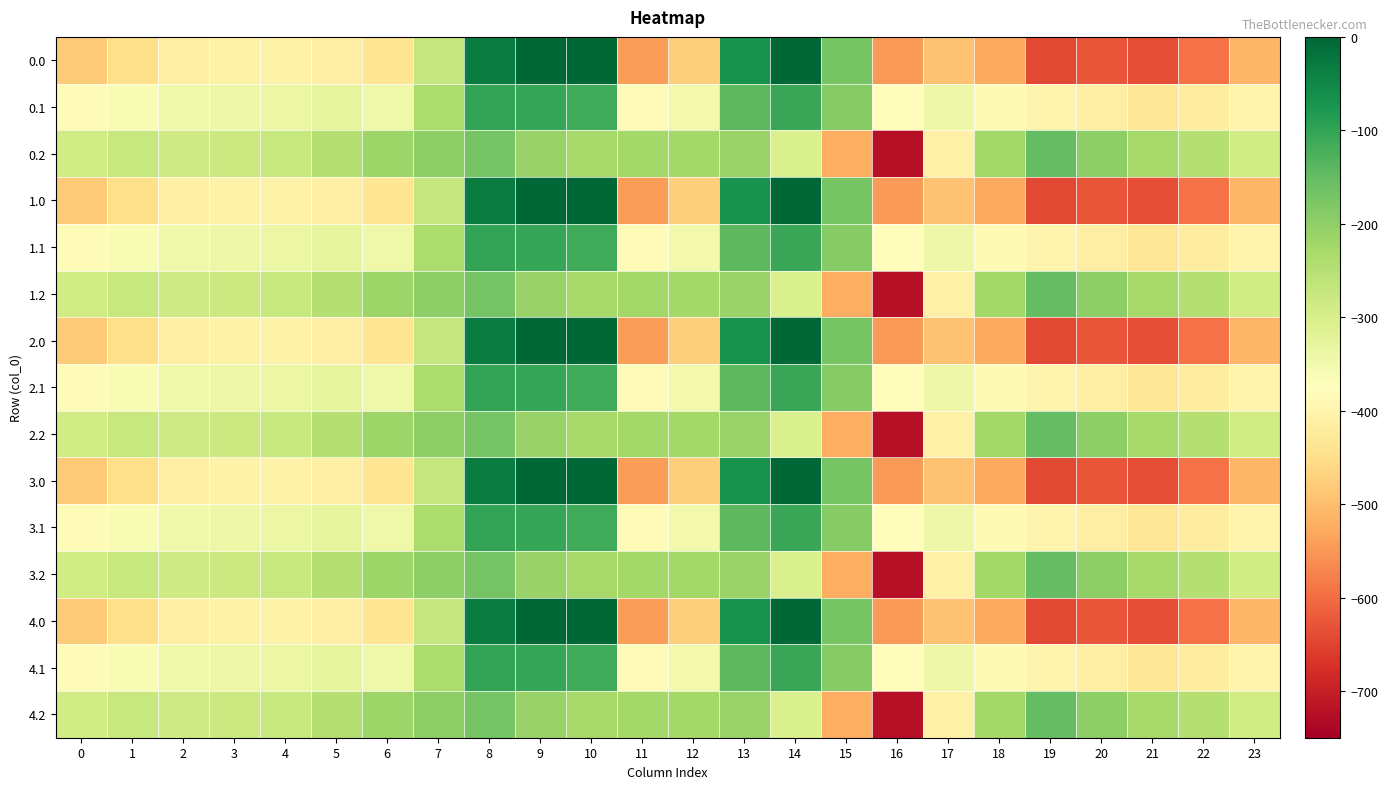

Reading left to right, what are all the values shown in this chart?

0.0: 0=-482.0	1=-449.5	2=-410.3	3=-404.4	4=-404.9	5=-410.8	6=-435.0	7=-270.7	8=-35.0	9=0.0	10=0.0	11=-544.3	12=-477.2	13=-70.2	14=-0.3	15=-172.8	16=-545.4	17=-493.8	18=-529.6	19=-644.5	20=-629.9	21=-638.4	22=-592.3	23=-511.3
0.1: 0=-384.6	1=-361.1	2=-347.9	3=-342.7	4=-339.6	5=-329.5	6=-345.2	7=-234.9	8=-102.3	9=-104.8	10=-114.0	11=-384.7	12=-350.8	13=-141.2	14=-105.5	15=-190.4	16=-380.5	17=-340.1	18=-388.5	19=-399.7	20=-414.5	21=-432.4	22=-419.9	23=-399.4
0.2: 0=-287.1	1=-272.7	2=-285.5	3=-281.0	4=-274.4	5=-248.1	6=-216.4	7=-199.0	8=-169.5	9=-209.6	10=-228.0	11=-225.2	12=-224.3	13=-212.2	14=-301.9	15=-522.2	16=-721.2	17=-409.5	18=-223.1	19=-151.1	20=-199.2	21=-226.4	22=-247.4	23=-287.5
1.0: 0=-482.0	1=-449.5	2=-410.3	3=-404.4	4=-404.9	5=-410.8	6=-435.0	7=-270.7	8=-35.0	9=0.0	10=0.0	11=-544.3	12=-477.2	13=-70.2	14=-0.3	15=-172.8	16=-545.4	17=-493.8	18=-529.6	19=-644.5	20=-629.9	21=-638.4	22=-592.3	23=-511.3
1.1: 0=-384.6	1=-361.1	2=-347.9	3=-342.7	4=-339.6	5=-329.5	6=-345.2	7=-234.9	8=-102.3	9=-104.8	10=-114.0	11=-384.7	12=-350.8	13=-141.2	14=-105.5	15=-190.4	16=-380.5	17=-340.1	18=-388.5	19=-399.7	20=-414.5	21=-432.4	22=-419.9	23=-399.4
1.2: 0=-287.1	1=-272.7	2=-285.5	3=-281.0	4=-274.4	5=-248.1	6=-216.4	7=-199.0	8=-169.5	9=-209.6	10=-228.0	11=-225.2	12=-224.3	13=-212.2	14=-301.9	15=-522.2	16=-721.2	17=-409.5	18=-223.1	19=-151.1	20=-199.2	21=-226.4	22=-247.4	23=-287.5
2.0: 0=-482.0	1=-449.5	2=-410.3	3=-404.4	4=-404.9	5=-410.8	6=-435.0	7=-270.7	8=-35.0	9=0.0	10=0.0	11=-544.3	12=-477.2	13=-70.2	14=-0.3	15=-172.8	16=-545.4	17=-493.8	18=-529.6	19=-644.5	20=-629.9	21=-638.4	22=-592.3	23=-511.3
2.1: 0=-384.6	1=-361.1	2=-347.9	3=-342.7	4=-339.6	5=-329.5	6=-345.2	7=-234.9	8=-102.3	9=-104.8	10=-114.0	11=-384.7	12=-350.8	13=-141.2	14=-105.5	15=-190.4	16=-380.5	17=-340.1	18=-388.5	19=-399.7	20=-414.5	21=-432.4	22=-419.9	23=-399.4
2.2: 0=-287.1	1=-272.7	2=-285.5	3=-281.0	4=-274.4	5=-248.1	6=-216.4	7=-199.0	8=-169.5	9=-209.6	10=-228.0	11=-225.2	12=-224.3	13=-212.2	14=-301.9	15=-522.2	16=-721.2	17=-409.5	18=-223.1	19=-151.1	20=-199.2	21=-226.4	22=-247.4	23=-287.5
3.0: 0=-482.0	1=-449.5	2=-410.3	3=-404.4	4=-404.9	5=-410.8	6=-435.0	7=-270.7	8=-35.0	9=0.0	10=0.0	11=-544.3	12=-477.2	13=-70.2	14=-0.3	15=-172.8	16=-545.4	17=-493.8	18=-529.6	19=-644.5	20=-629.9	21=-638.4	22=-592.3	23=-511.3
3.1: 0=-384.6	1=-361.1	2=-347.9	3=-342.7	4=-339.6	5=-329.5	6=-345.2	7=-234.9	8=-102.3	9=-104.8	10=-114.0	11=-384.7	12=-350.8	13=-141.2	14=-105.5	15=-190.4	16=-380.5	17=-340.1	18=-388.5	19=-399.7	20=-414.5	21=-432.4	22=-419.9	23=-399.4
3.2: 0=-287.1	1=-272.7	2=-285.5	3=-281.0	4=-274.4	5=-248.1	6=-216.4	7=-199.0	8=-169.5	9=-209.6	10=-228.0	11=-225.2	12=-224.3	13=-212.2	14=-301.9	15=-522.2	16=-721.2	17=-409.5	18=-223.1	19=-151.1	20=-199.2	21=-226.4	22=-247.4	23=-287.5
4.0: 0=-482.0	1=-449.5	2=-410.3	3=-404.4	4=-404.9	5=-410.8	6=-435.0	7=-270.7	8=-35.0	9=0.0	10=0.0	11=-544.3	12=-477.2	13=-70.2	14=-0.3	15=-172.8	16=-545.4	17=-493.8	18=-529.6	19=-644.5	20=-629.9	21=-638.4	22=-592.3	23=-511.3
4.1: 0=-384.6	1=-361.1	2=-347.9	3=-342.7	4=-339.6	5=-329.5	6=-345.2	7=-234.9	8=-102.3	9=-104.8	10=-114.0	11=-384.7	12=-350.8	13=-141.2	14=-105.5	15=-190.4	16=-380.5	17=-340.1	18=-388.5	19=-399.7	20=-414.5	21=-432.4	22=-419.9	23=-399.4
4.2: 0=-287.1	1=-272.7	2=-285.5	3=-281.0	4=-274.4	5=-248.1	6=-216.4	7=-199.0	8=-169.5	9=-209.6	10=-228.0	11=-225.2	12=-224.3	13=-212.2	14=-301.9	15=-522.2	16=-721.2	17=-409.5	18=-223.1	19=-151.1	20=-199.2	21=-226.4	22=-247.4	23=-287.5